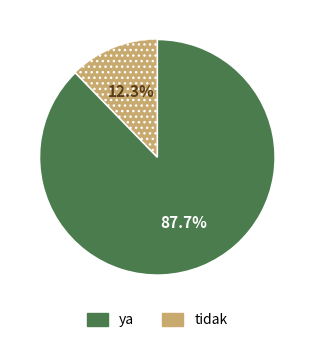

Does any single category account for the majority?

Yes